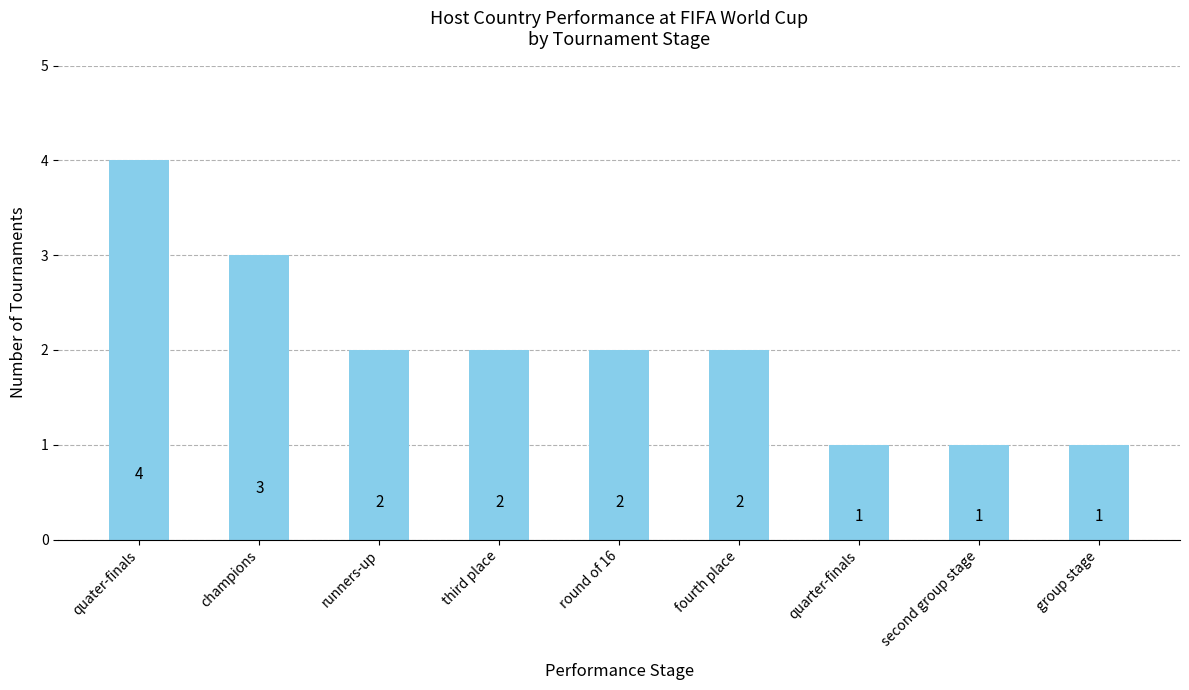

What is the approximate value at group stage?

1